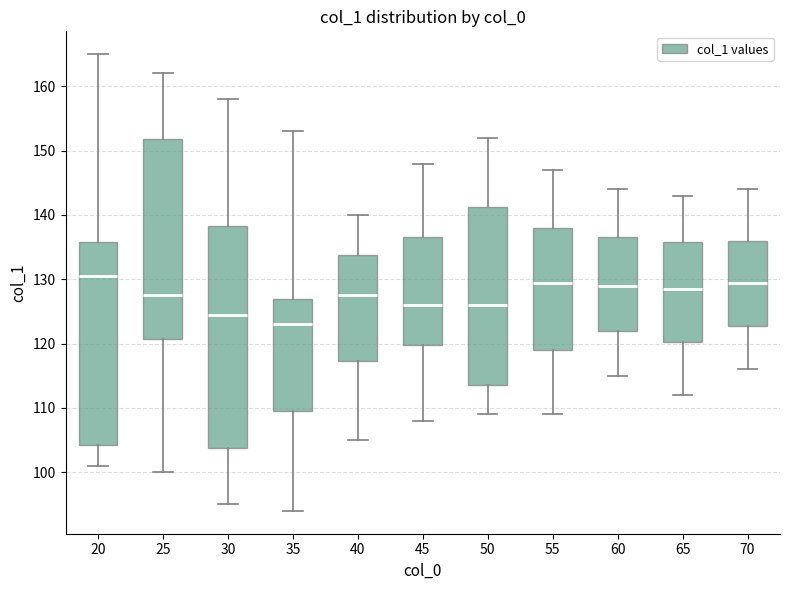

Which box's median line is the lowest?

35